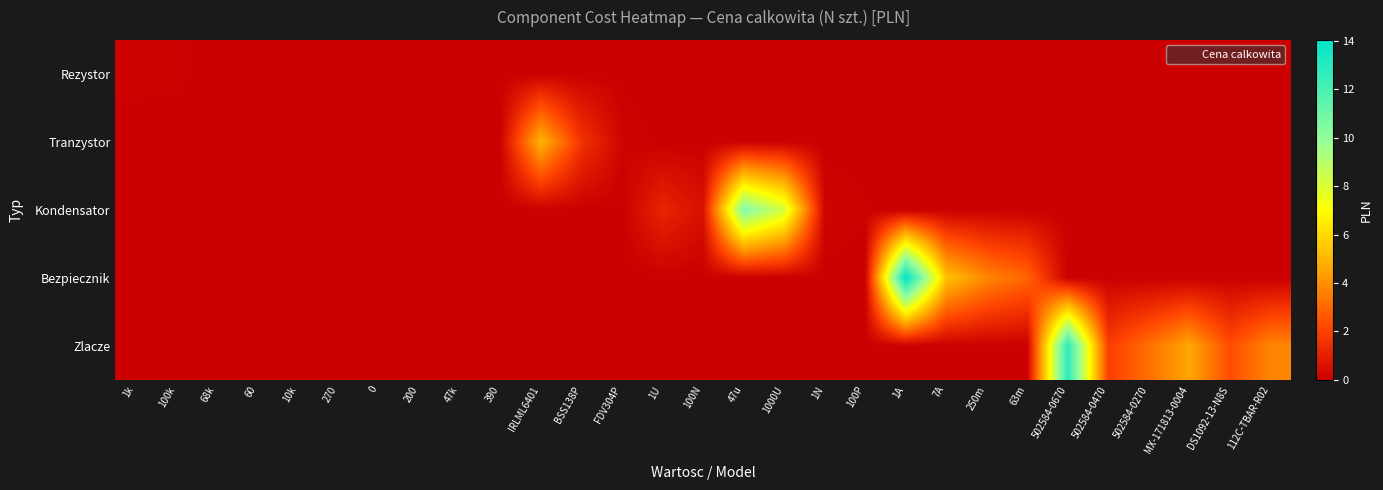

Count the number of data series in this chart.

5